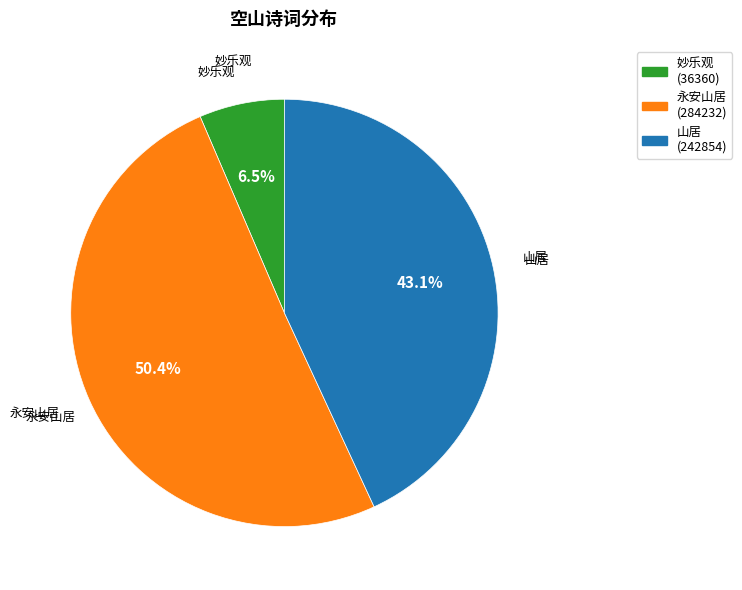

Does any single category account for the majority?

Yes